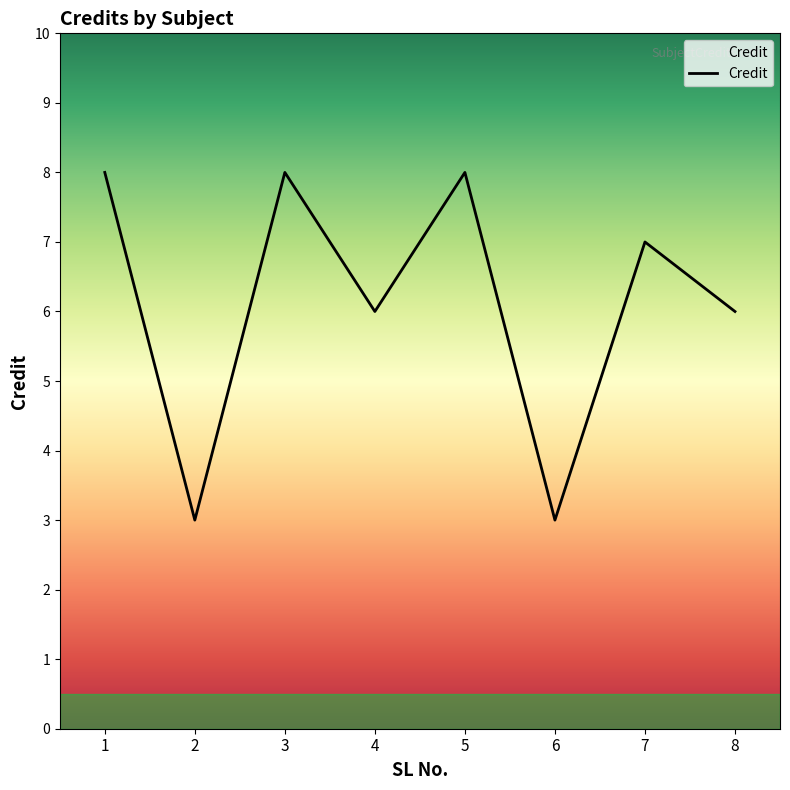

Read the value at 8.

6